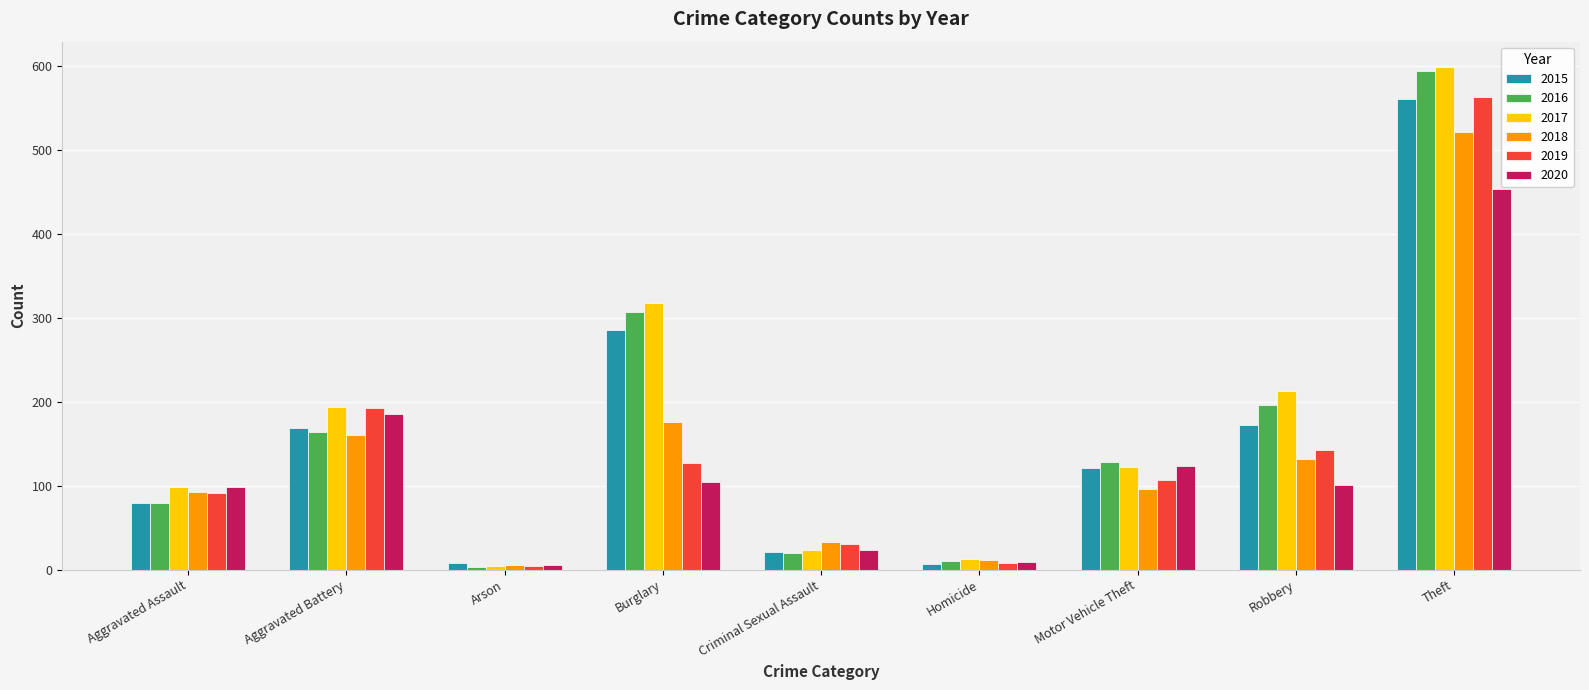

What is the difference between the second highest and second lowest values in the 2017 series?

305